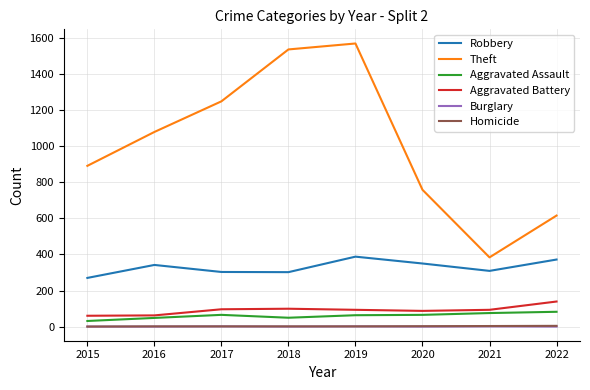

Where is the first local maximum for Theft?

2019